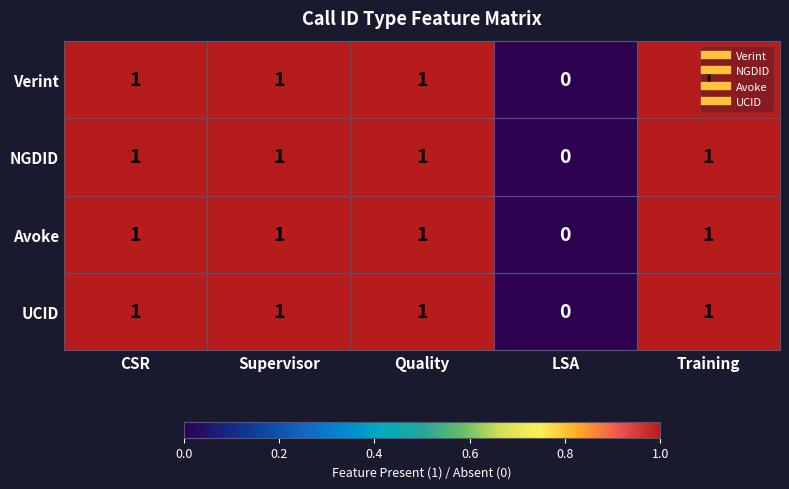

How many NGDID values are between 1 and 2?

4